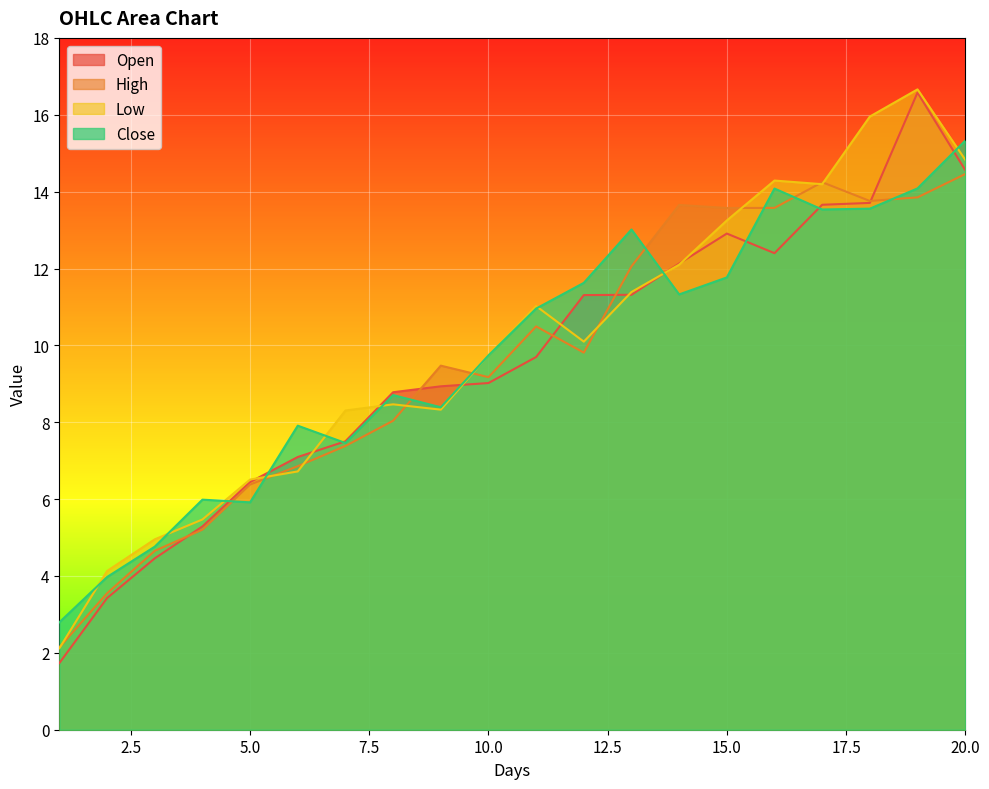

What is the total value across all series at 7?

30.7